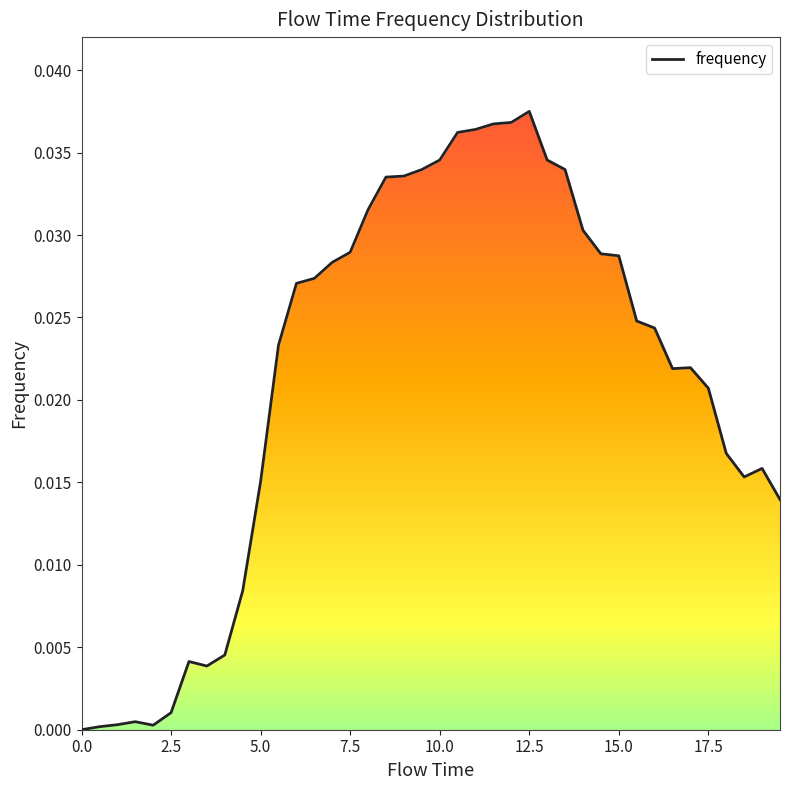

How many series are shown in this chart?

1